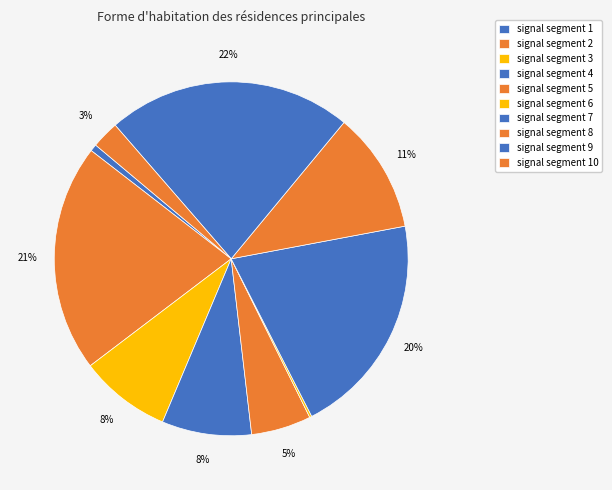

Does signal segment 9 account for over 50% of the chart?

No